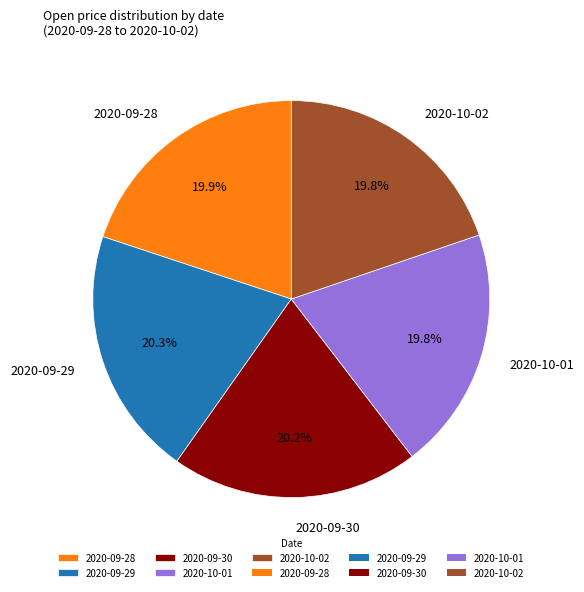

How many slices are in this pie chart?

5